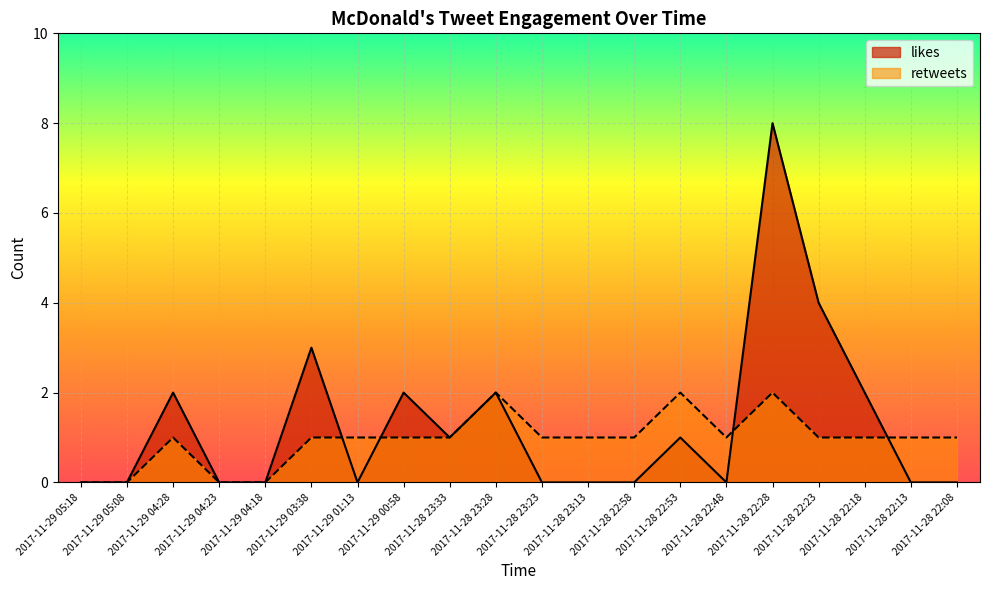

What is the difference between the second highest and minimum values in the retweets series?

2